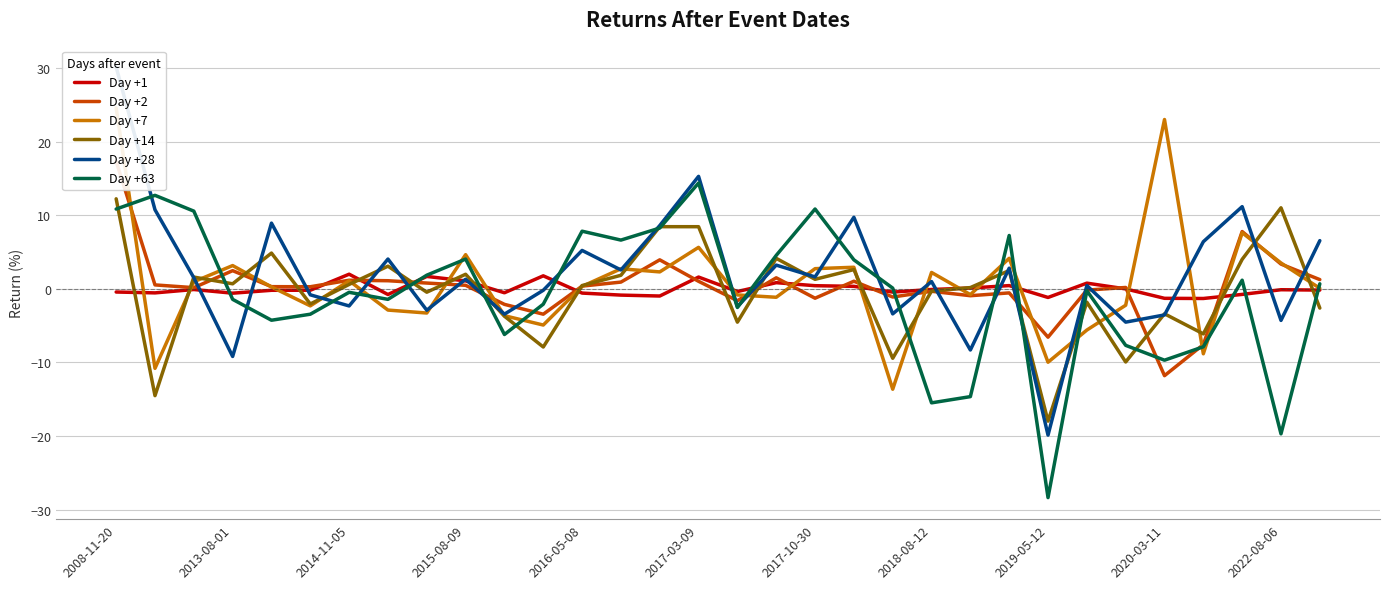

What position from the right is 26?

6